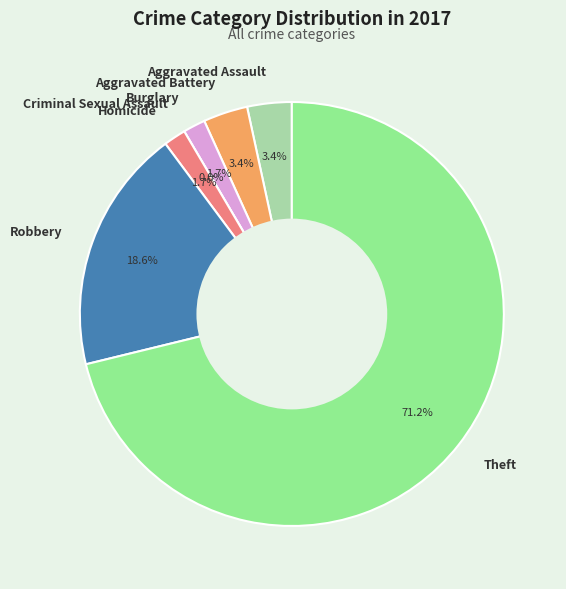

Is Theft the majority of the pie?

Yes